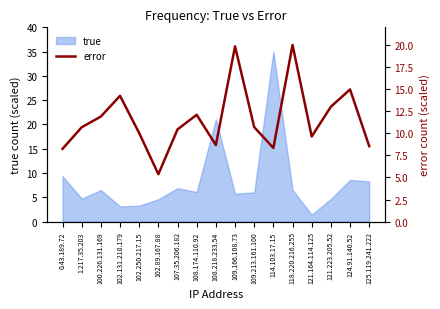

How many interior local peaks (higher than both neighbors) does the data have?

5